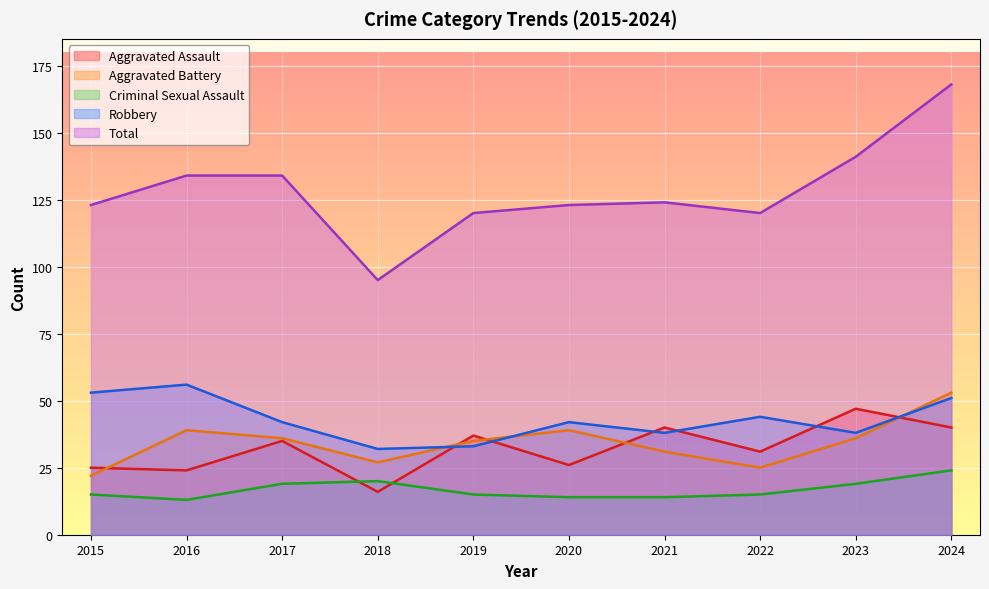

What is the greatest value displayed?

168